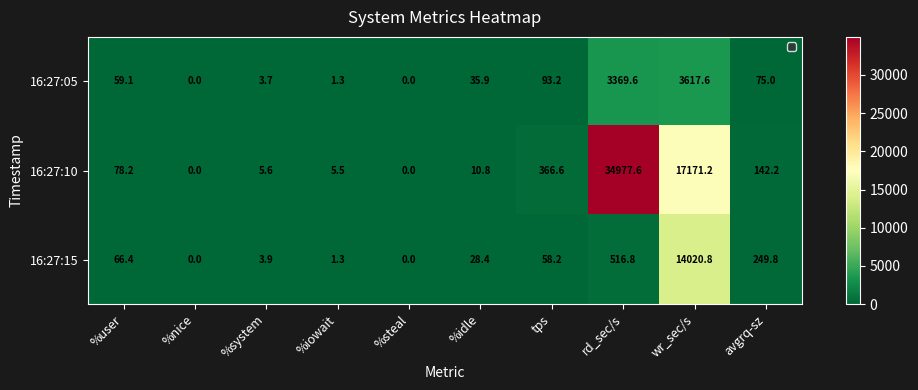

Is it true that 16:27:10 equals 17171.2 at wr_sec/s?

True